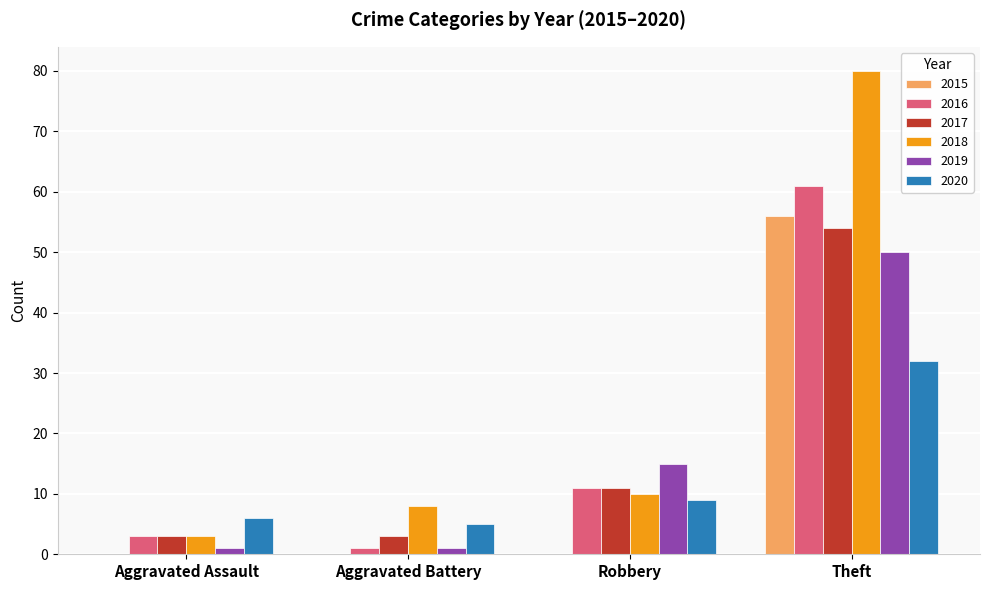

Reading left to right, list all the values displayed in this chart.

2015: Aggravated Assault=0	Aggravated Battery=0	Robbery=0	Theft=56
2016: Aggravated Assault=3	Aggravated Battery=1	Robbery=11	Theft=61
2017: Aggravated Assault=3	Aggravated Battery=3	Robbery=11	Theft=54
2018: Aggravated Assault=3	Aggravated Battery=8	Robbery=10	Theft=80
2019: Aggravated Assault=1	Aggravated Battery=1	Robbery=15	Theft=50
2020: Aggravated Assault=6	Aggravated Battery=5	Robbery=9	Theft=32